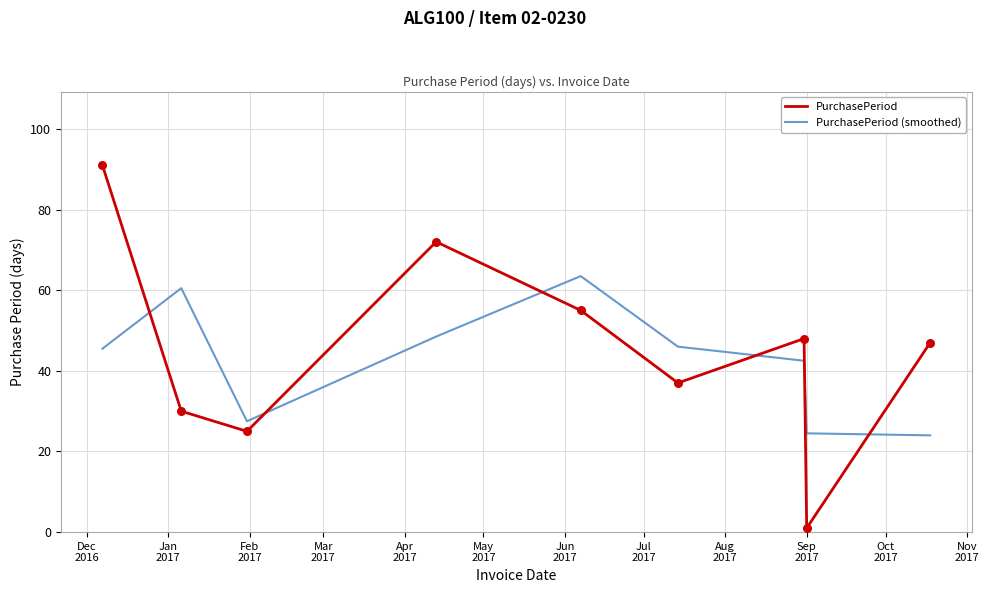

What is the highest value of the PurchasePeriod (smoothed) series?

63.5